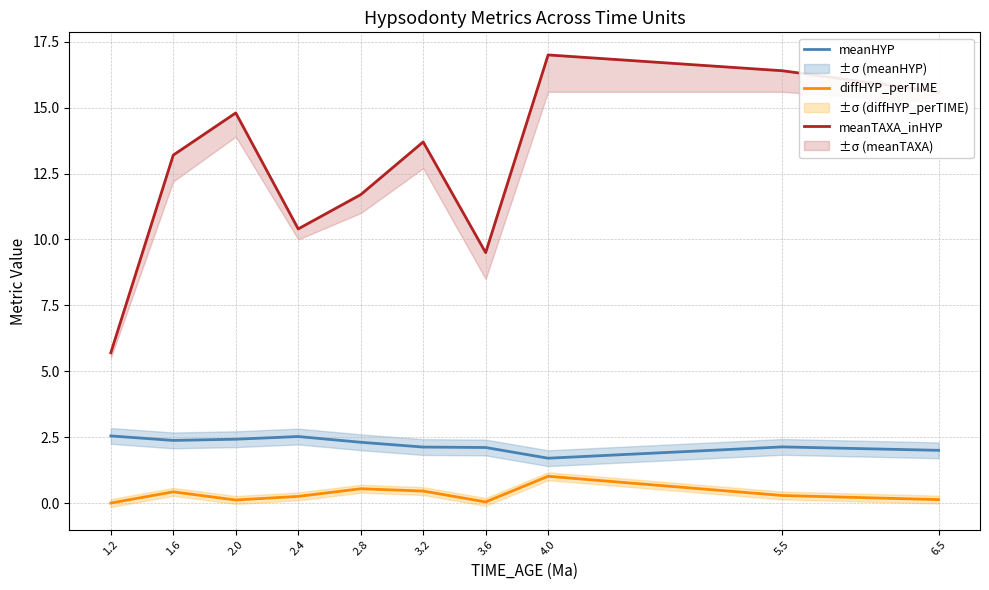

In diffHYP_perTIME, how many points are higher than both neighbors (excluding endpoints)?

3